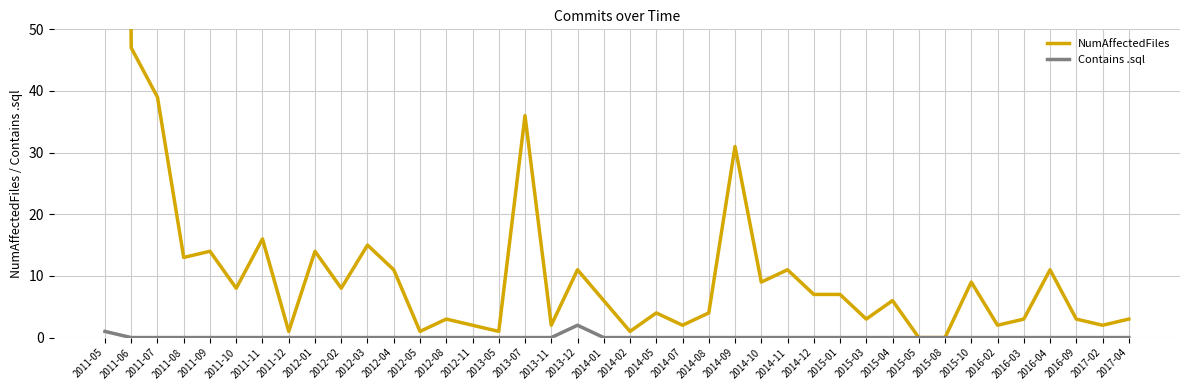

Is the value of NumAffectedFiles at 2014-11 greater than the value of Contains .sql at 2015-04?

Yes